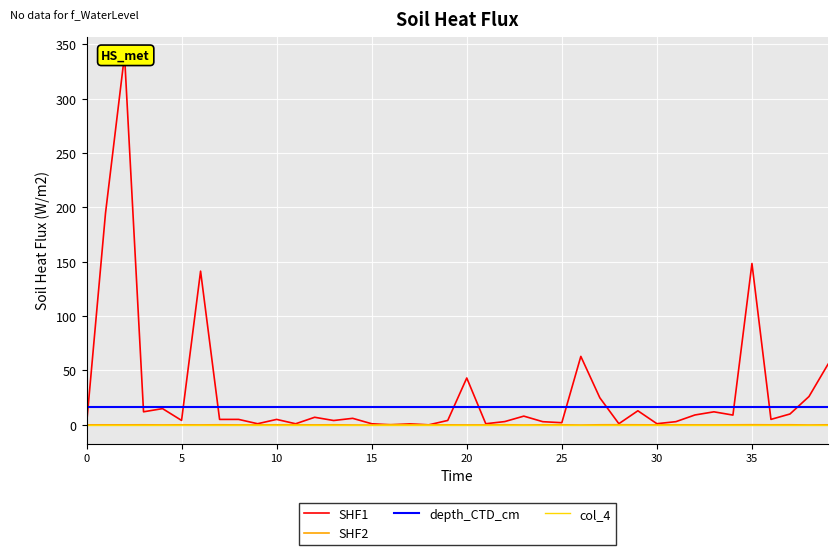

Does the chart display data point markers on the line(s)?

No